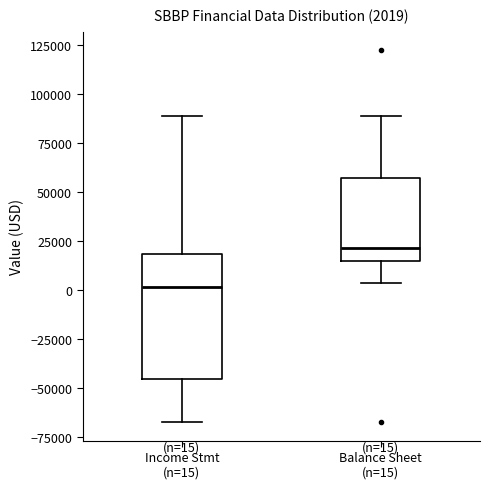

Which box has the lowest median line?

Income Stmt (n=15)